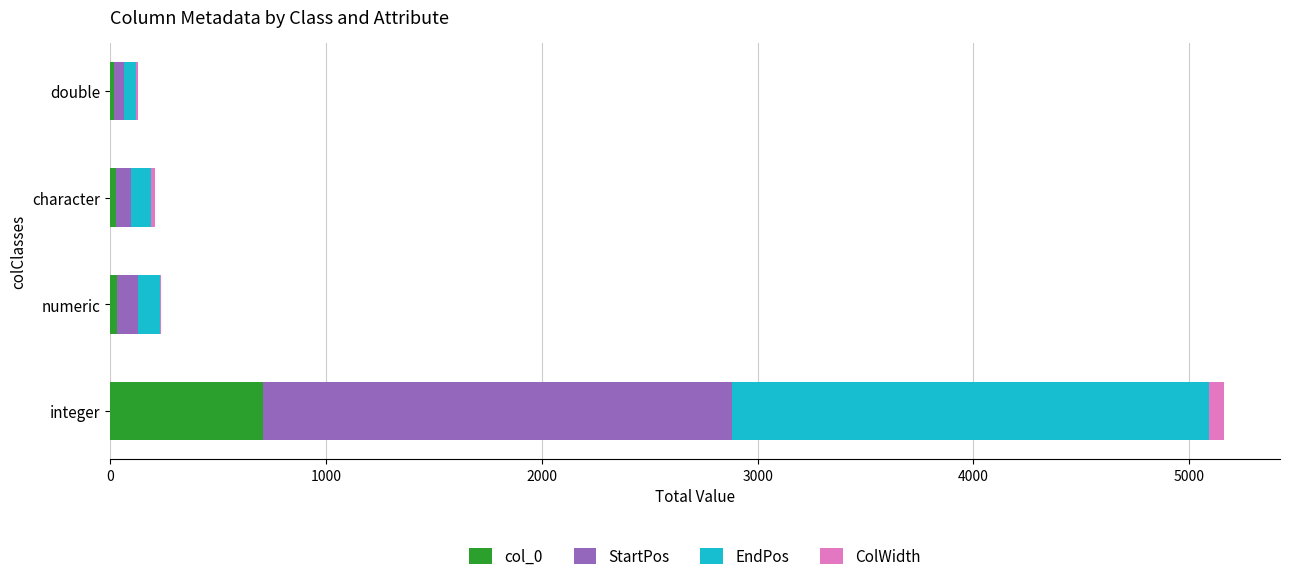

At which category is the sum across all series the highest?

integer